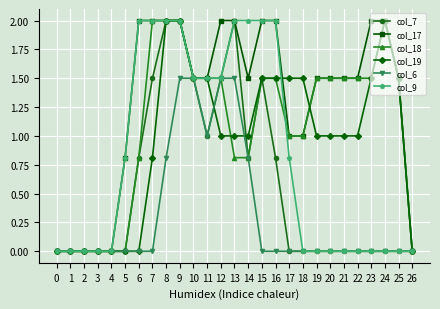

The col_7 series shows 0.0 at 18. True or false?

True